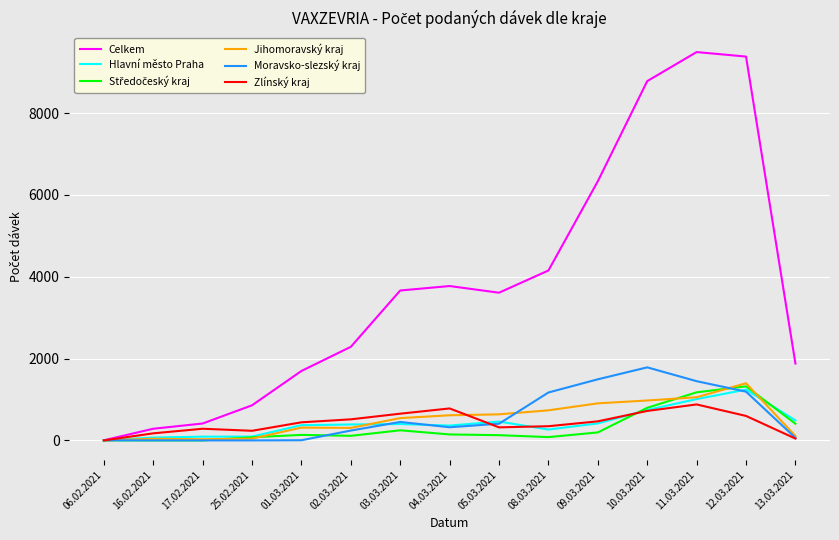

Which series has the largest total across all categories?

Celkem